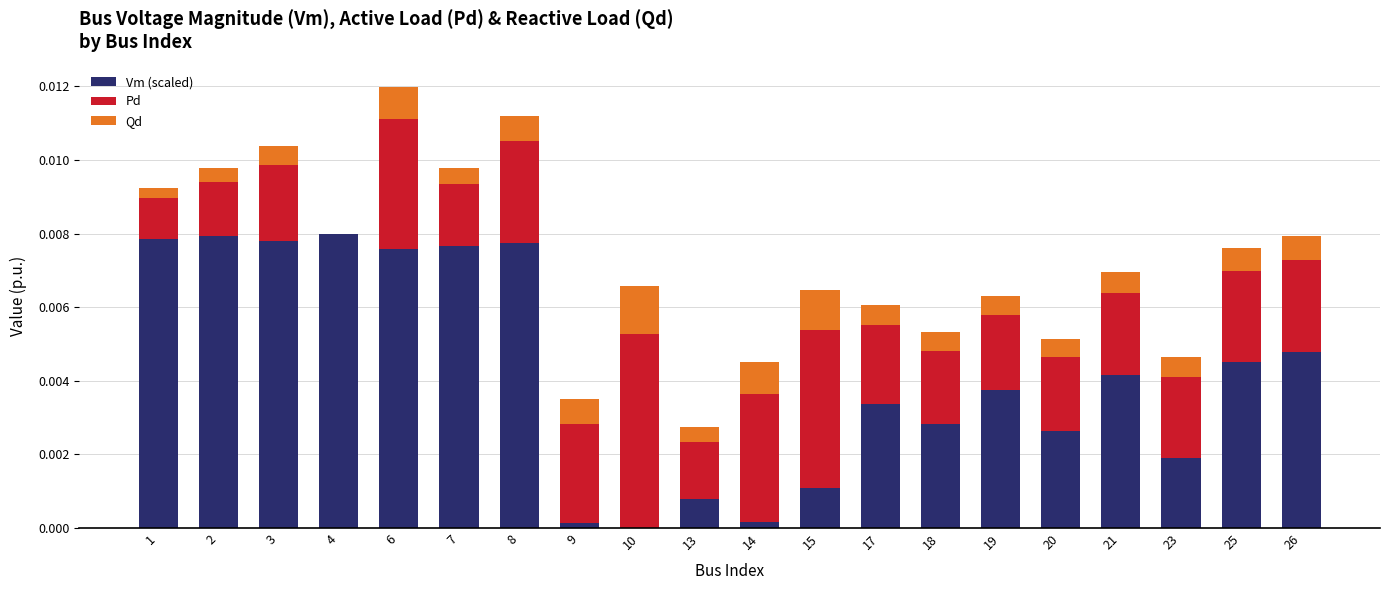

True or false: Vm (scaled) has a value of 0.0 at 15.

True